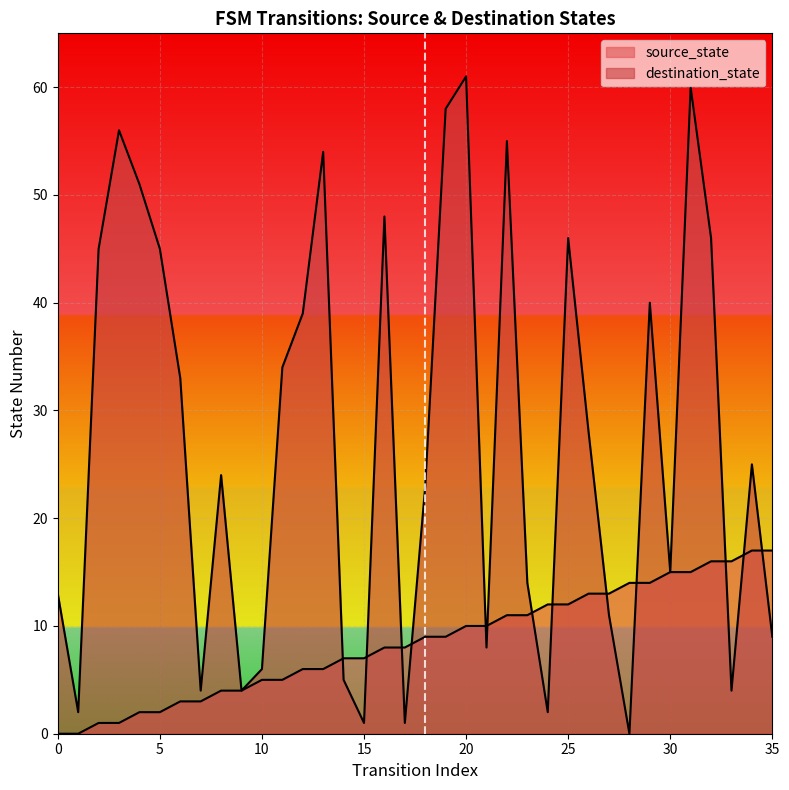

True or false: source_state and destination_state cross at least once.

True